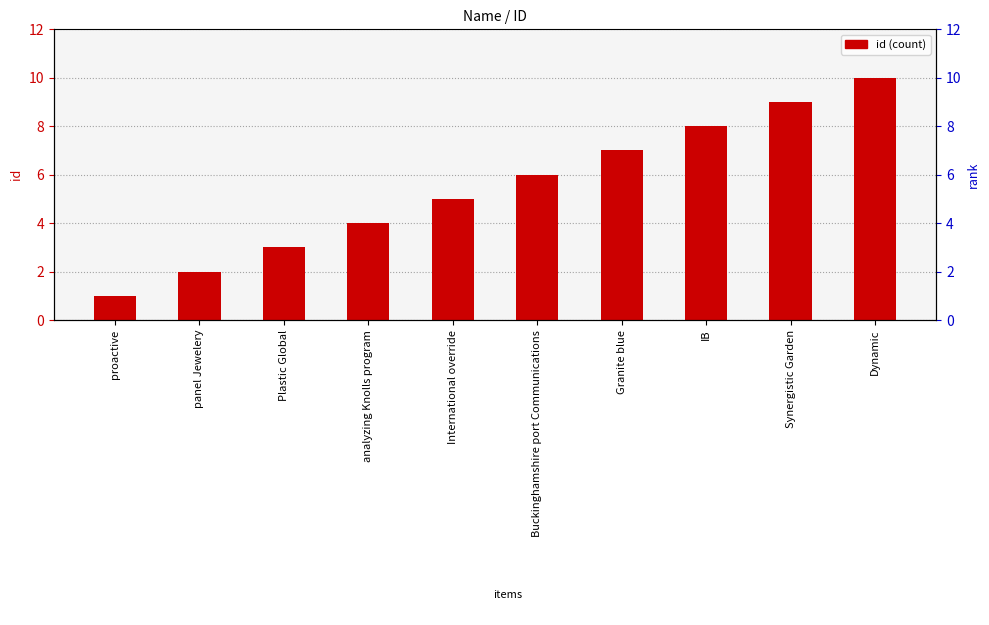

What is the greatest value displayed?

10